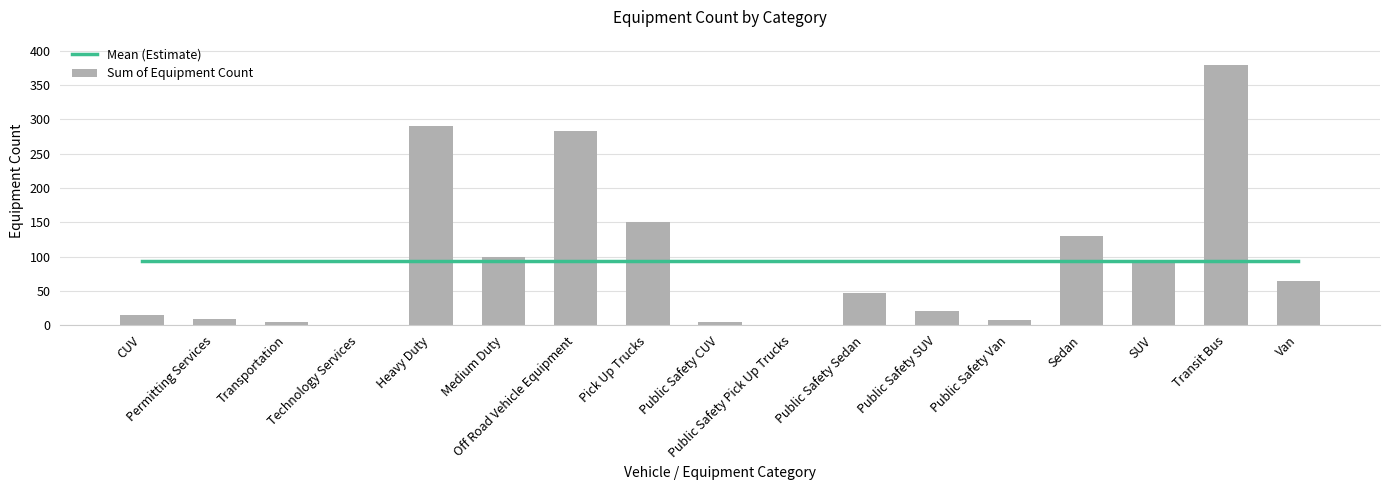

What is the maximum value for Mean (Estimate)?

93.9